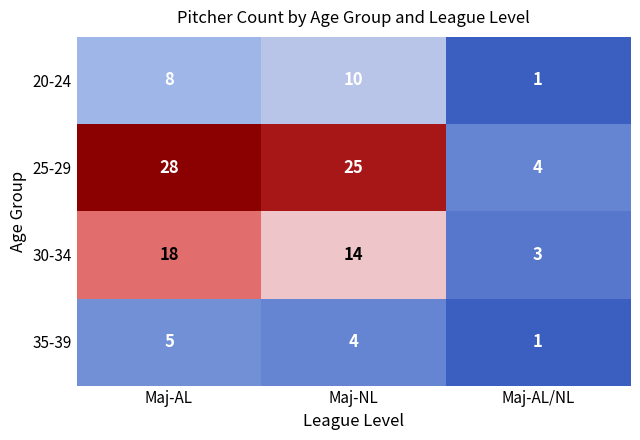

Reading right to left, extract all data points from this chart.

20-24: Maj-AL/NL=1	Maj-NL=10	Maj-AL=8
25-29: Maj-AL/NL=4	Maj-NL=25	Maj-AL=28
30-34: Maj-AL/NL=3	Maj-NL=14	Maj-AL=18
35-39: Maj-AL/NL=1	Maj-NL=4	Maj-AL=5